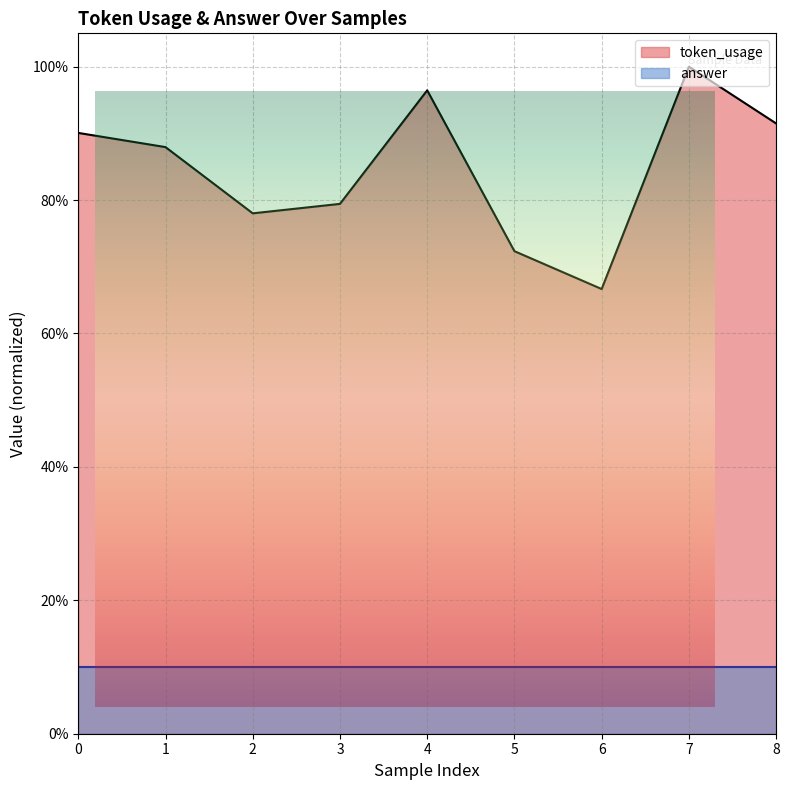

What is the value of the 8th point from the left?

1.0